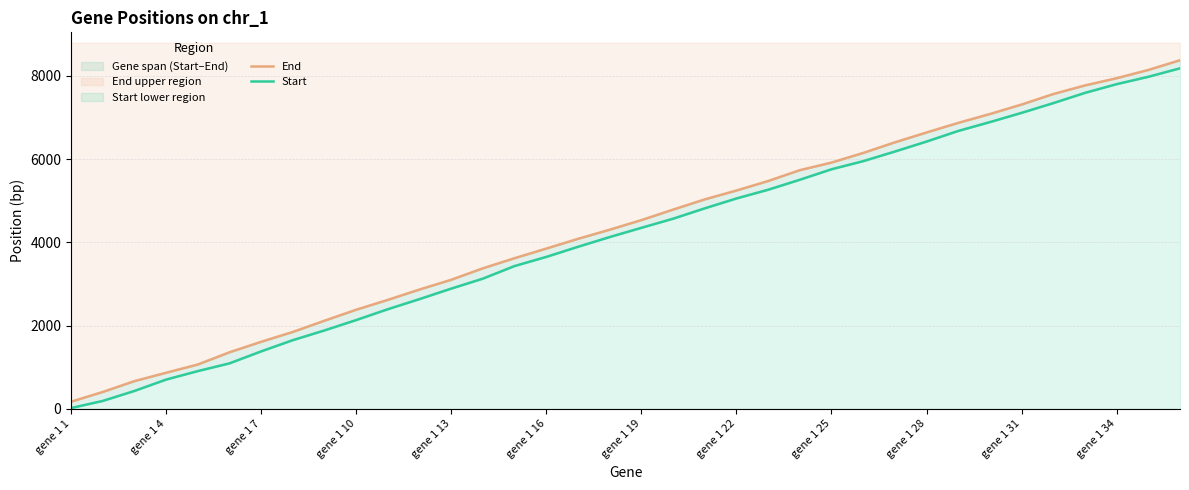

The Start series shows 2423 at 22. True or false?

False